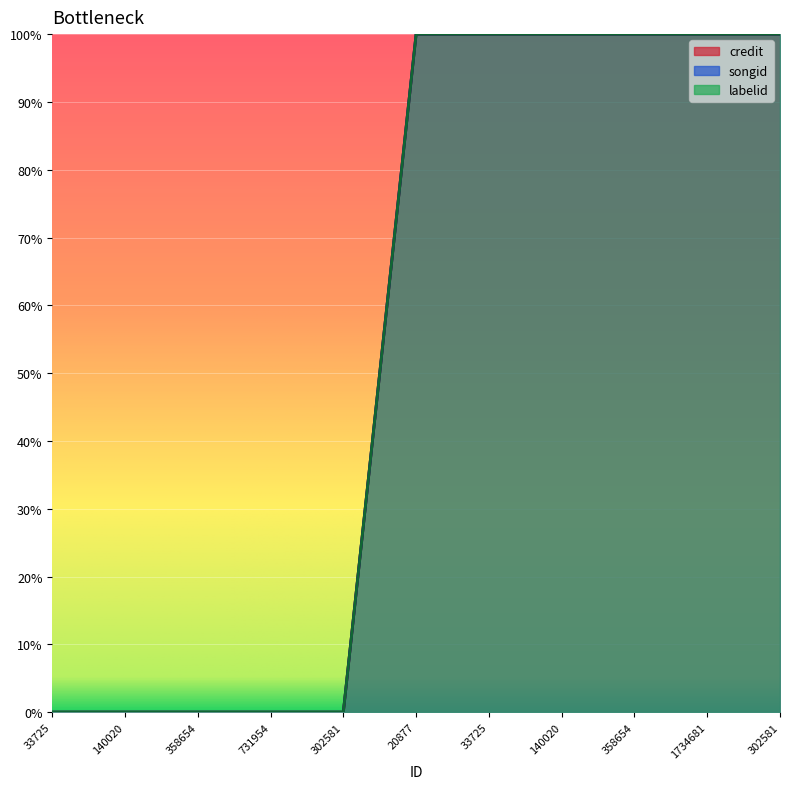

What is the total value across all series at 1734681?

3